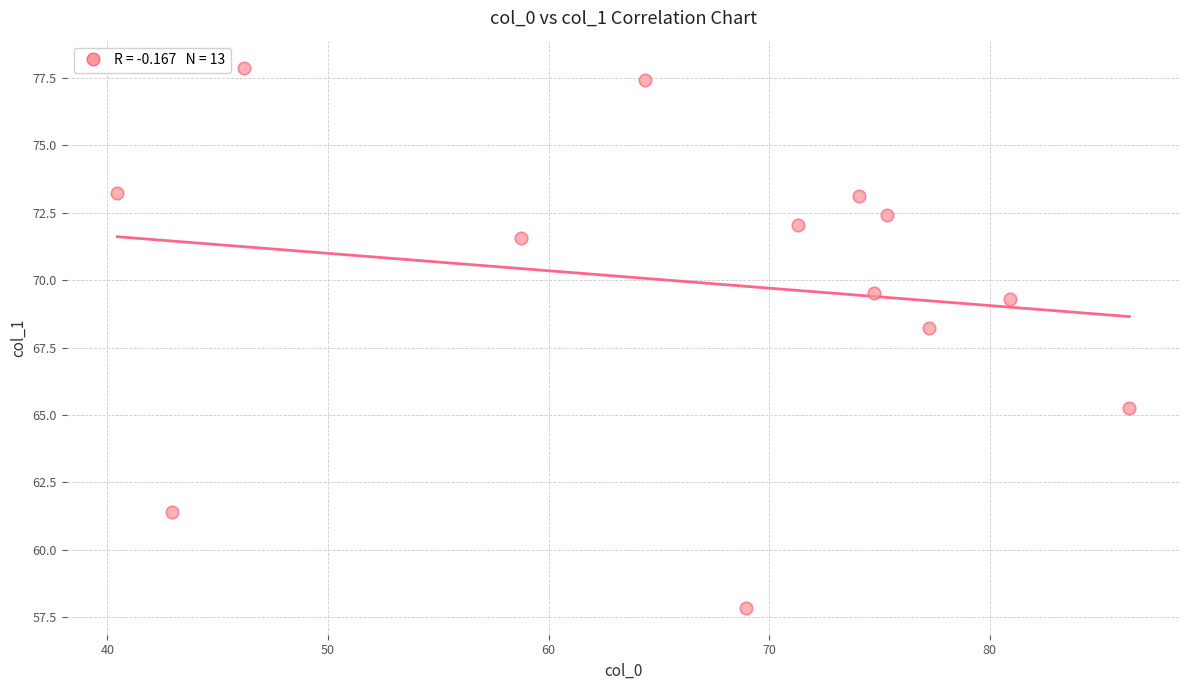

What Y value in the scatter plot is closest to 67?

68.2